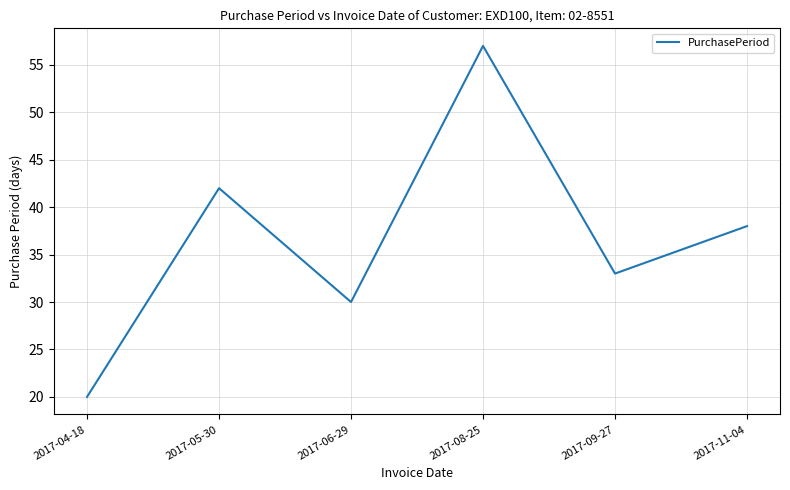

What position from the left is 2017-06-29?

3